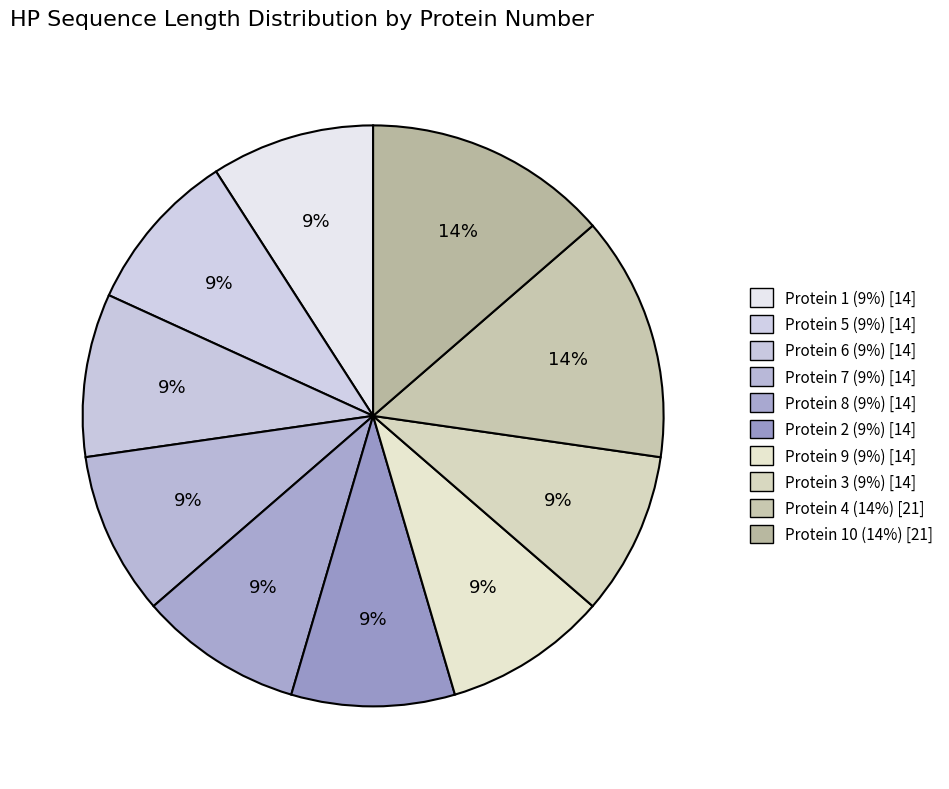

Count the number of slices in the pie.

10